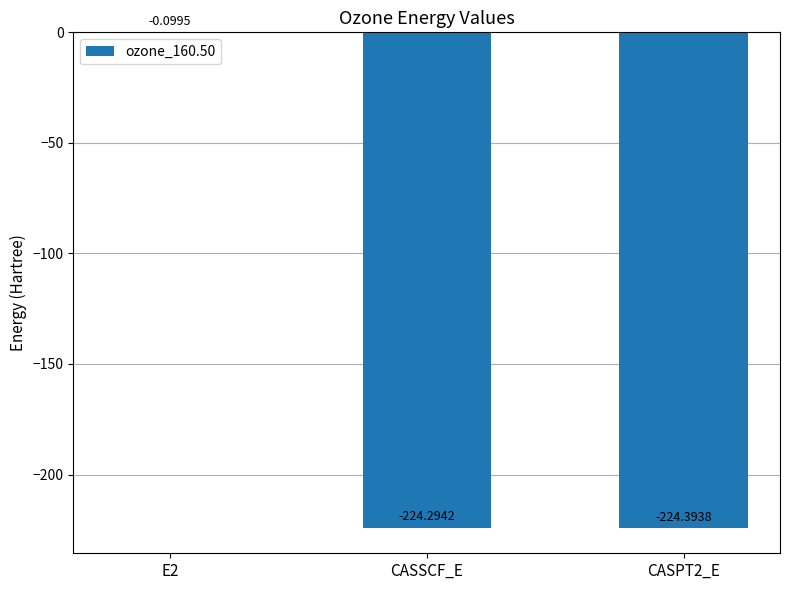

What is the sum of the values at E2 and CASSCF_E?

-224.4